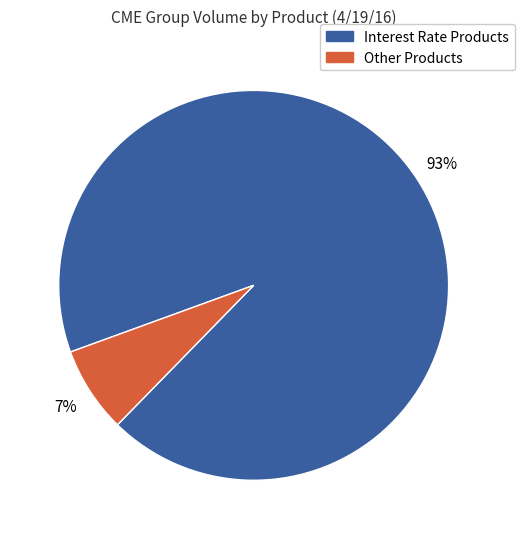

To the nearest percent, what is the average slice percentage?

50%